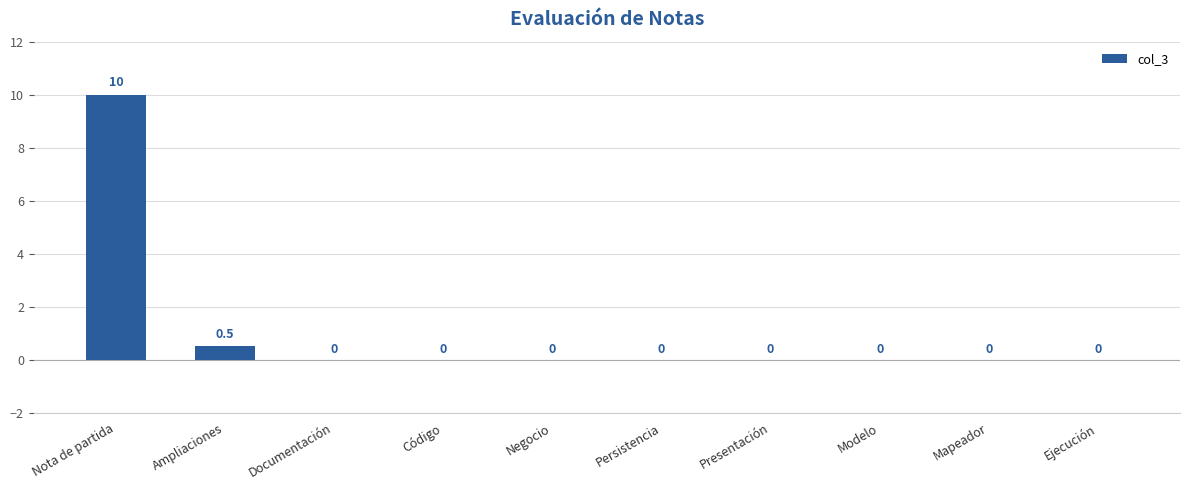

At which label is the value closest to 5?

Ampliaciones